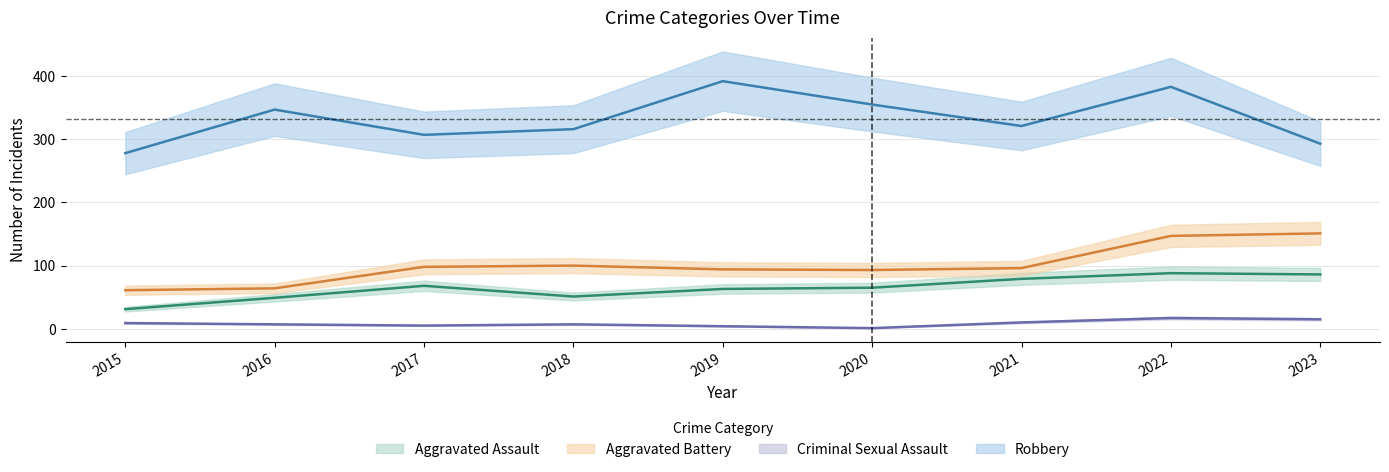

List the series in order of their peak value, highest first.

Robbery, Aggravated Battery, Aggravated Assault, Criminal Sexual Assault